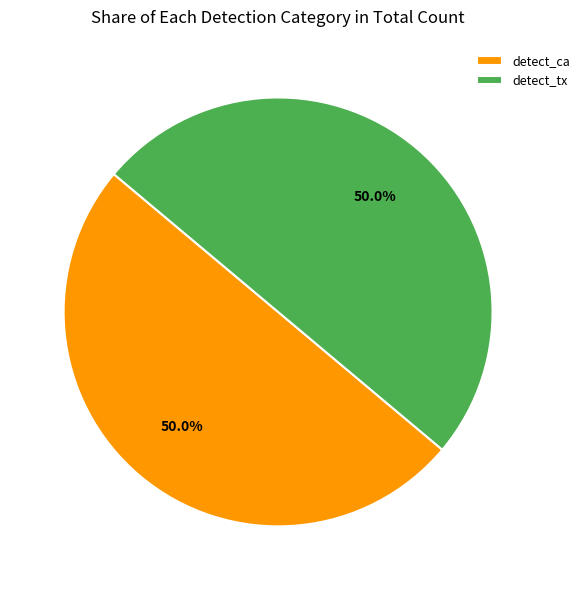

True or false: detect_tx accounts for 1% of the total.

False